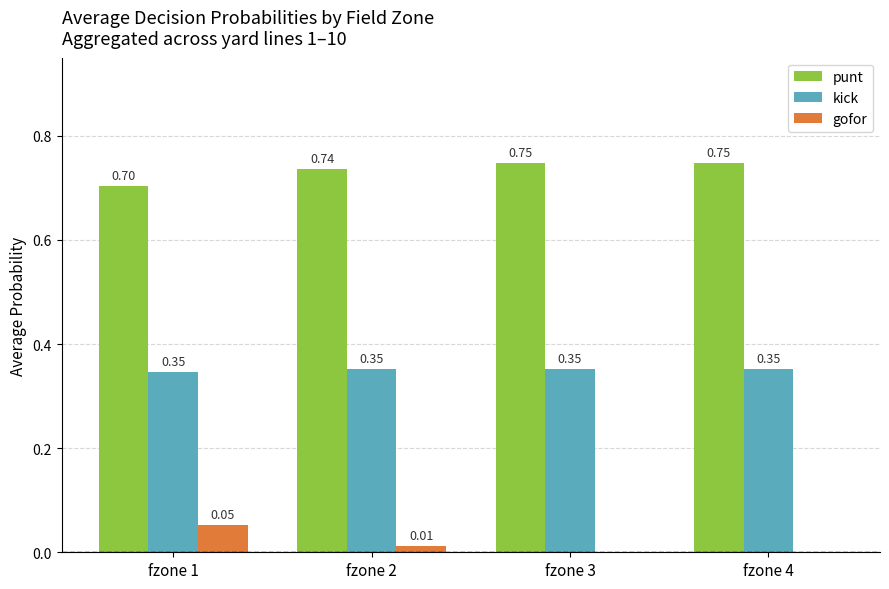

What is the sum of the punt values at fzone 2 and fzone 1?

1.4